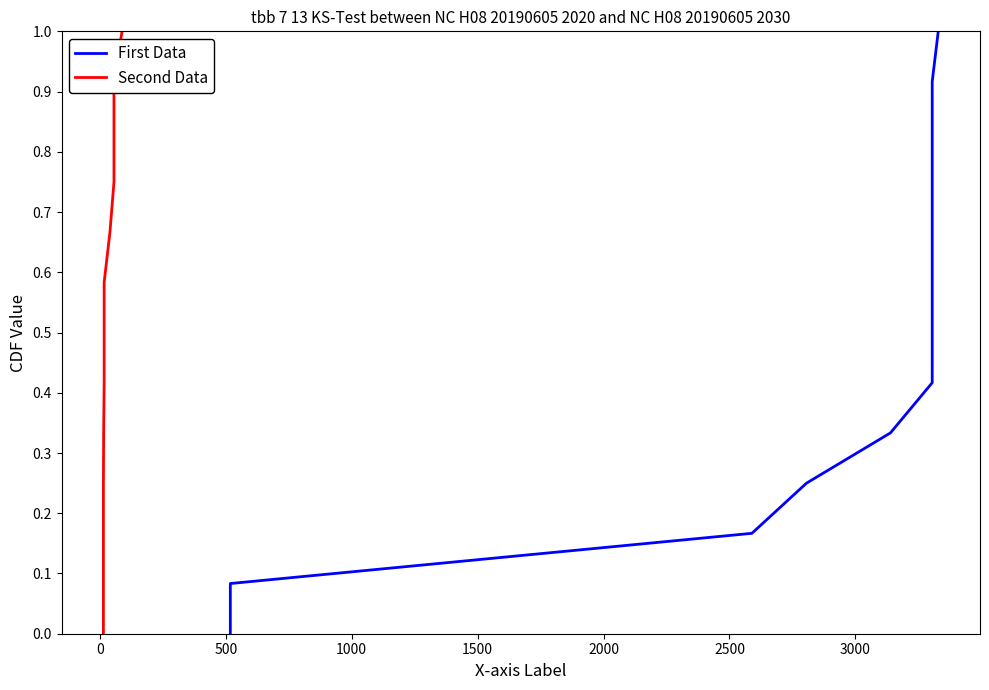

What are all the series names shown in the legend?

First Data, Second Data